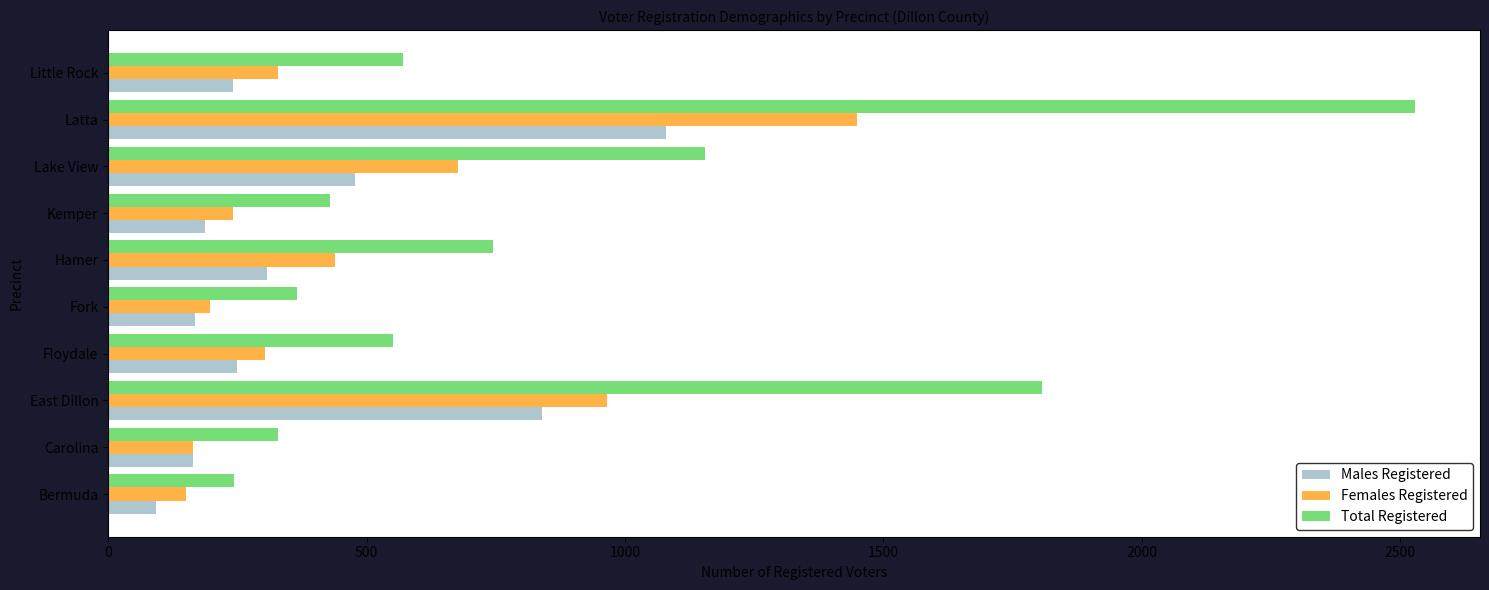

List the series in order of their peak value, highest first.

Total Registered, Females Registered, Males Registered